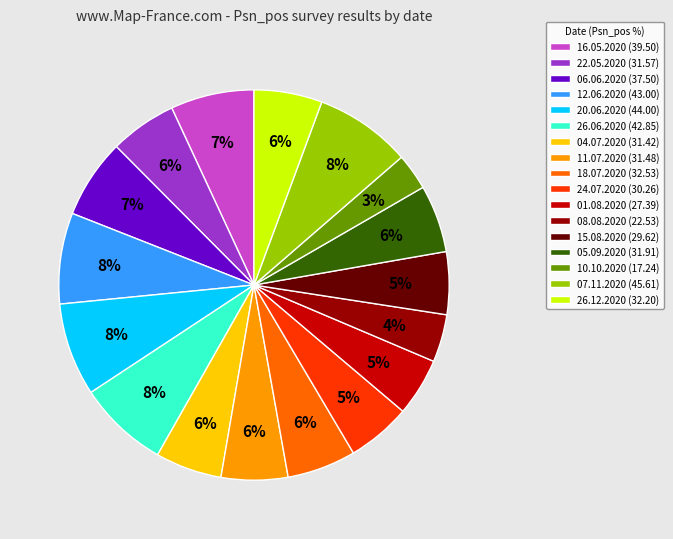

The 15.08.2020 slice represents 1% of the pie. True or false?

False